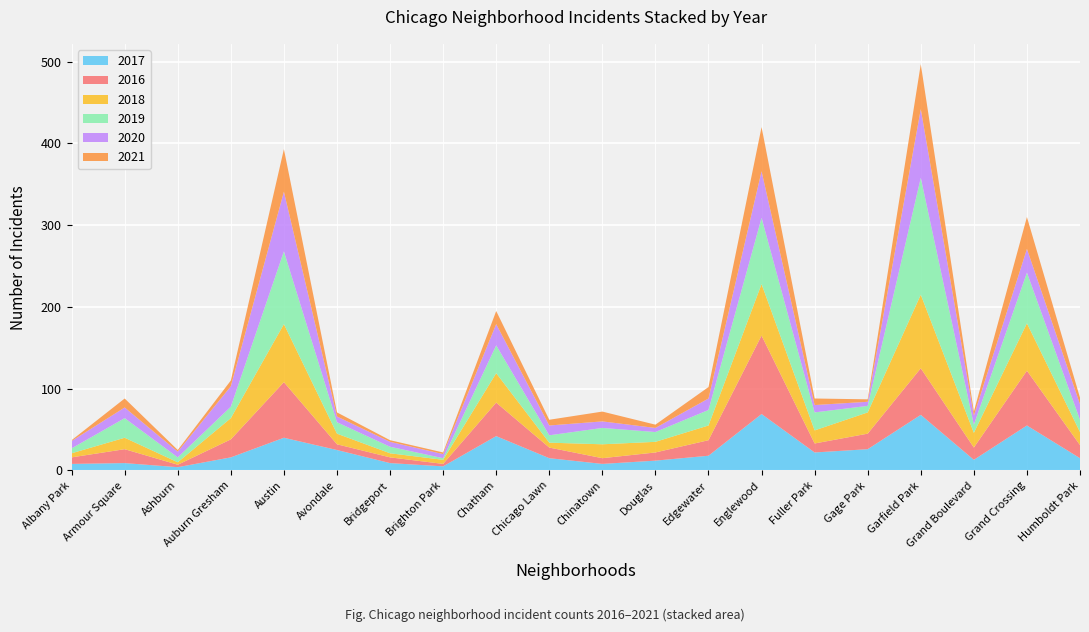

Reading left to right, list all the values displayed in this chart.

2017: 8	9	4	16	40	25	9	5	42	15	8	12	18	69	22	26	68	13	55	15
2016: 8	17	3	22	68	7	7	3	41	13	7	10	19	96	11	19	57	15	67	16
2018: 5	14	3	26	71	13	5	5	36	6	17	13	18	63	16	26	90	18	58	16
2019: 6	24	6	14	89	14	8	2	34	9	20	12	19	81	22	8	143	10	62	15
2020: 9	13	7	25	73	7	6	5	26	12	8	5	14	57	9	5	84	11	29	19
2021: 1	11	2	7	52	5	2	2	16	7	12	4	14	54	8	3	55	5	39	8